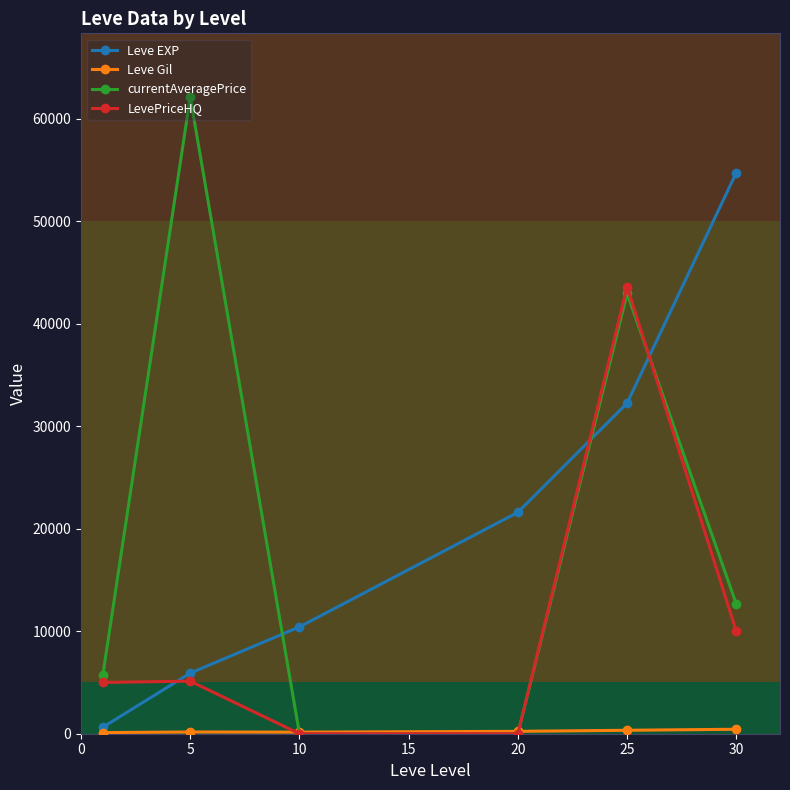

What is the difference between the maximum and minimum values in the LevePriceHQ series?

43605.0